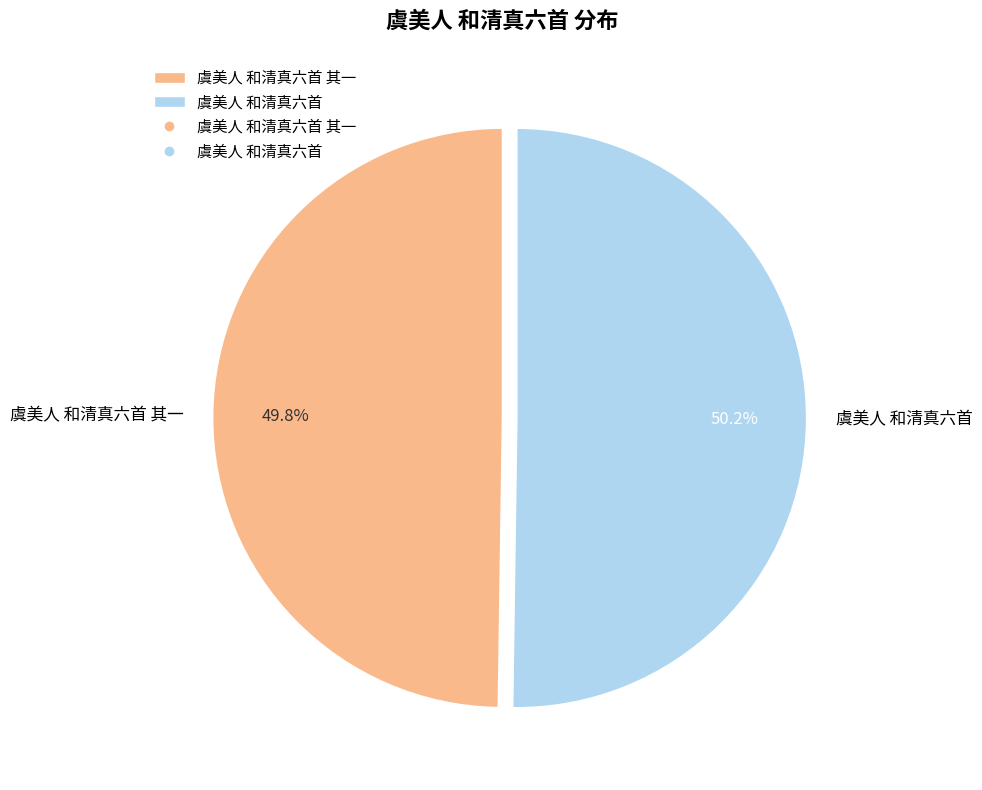

Is there a majority slice in this chart?

Yes